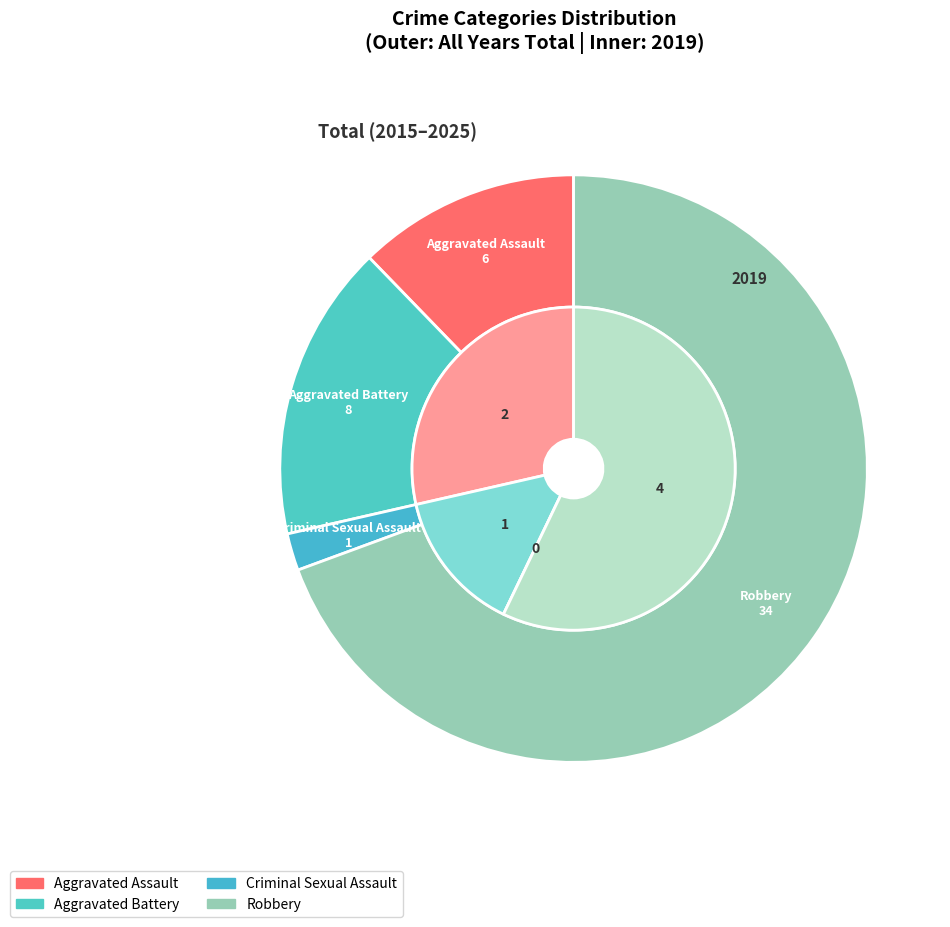

Combined, what portion of the pie is values_total and values_2019?

42.9%